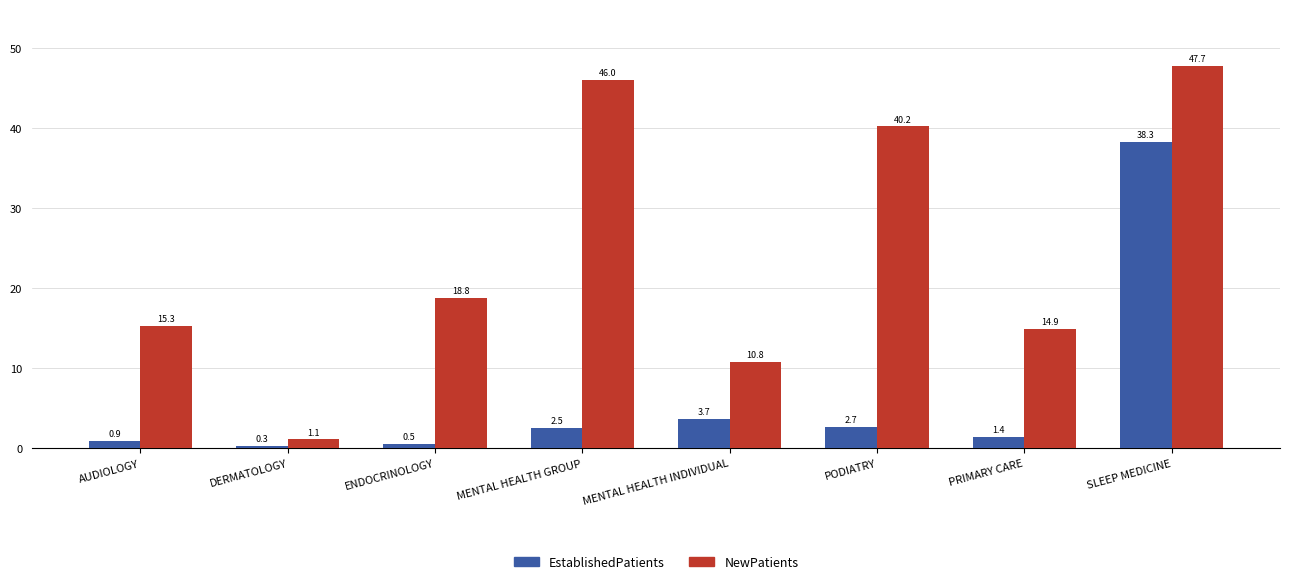

Between MENTAL HEALTH INDIVIDUAL and PODIATRY, which series saw the biggest shift?

NewPatients